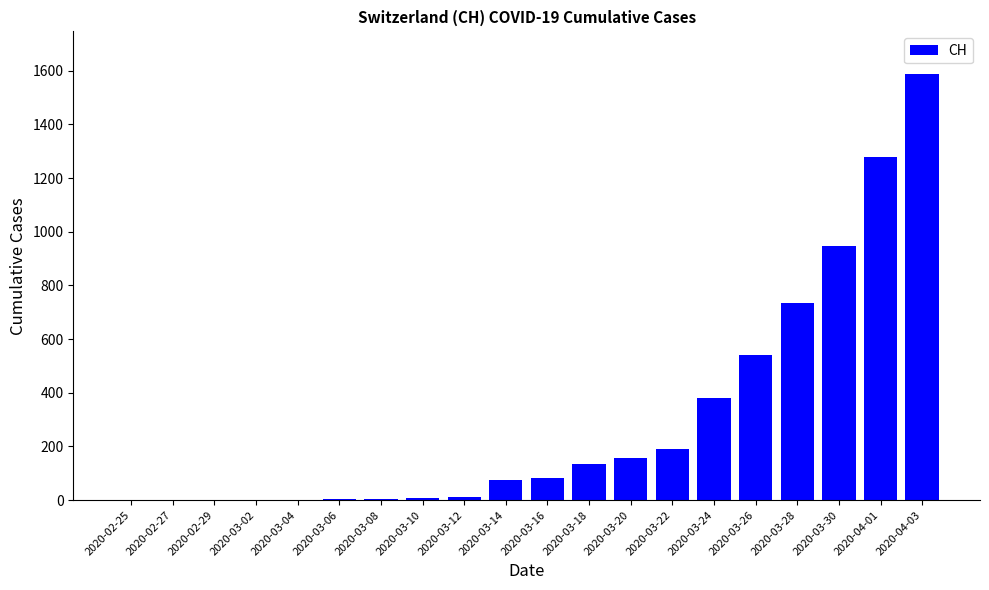

Which label corresponds to the largest value in the chart?

2020-04-03